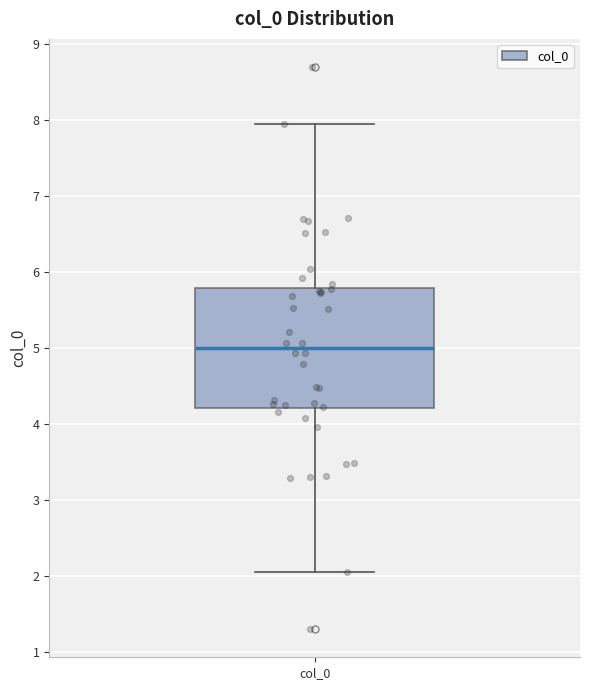

Read this box plot against the y-axis: the position of the median line, the range covered by the box, and the ends of both whiskers. The values are not printed on the chart, so give them approximately, as read against the axis.

median 5.0, box 4.2 to 5.8, whiskers 2.1 to 7.9